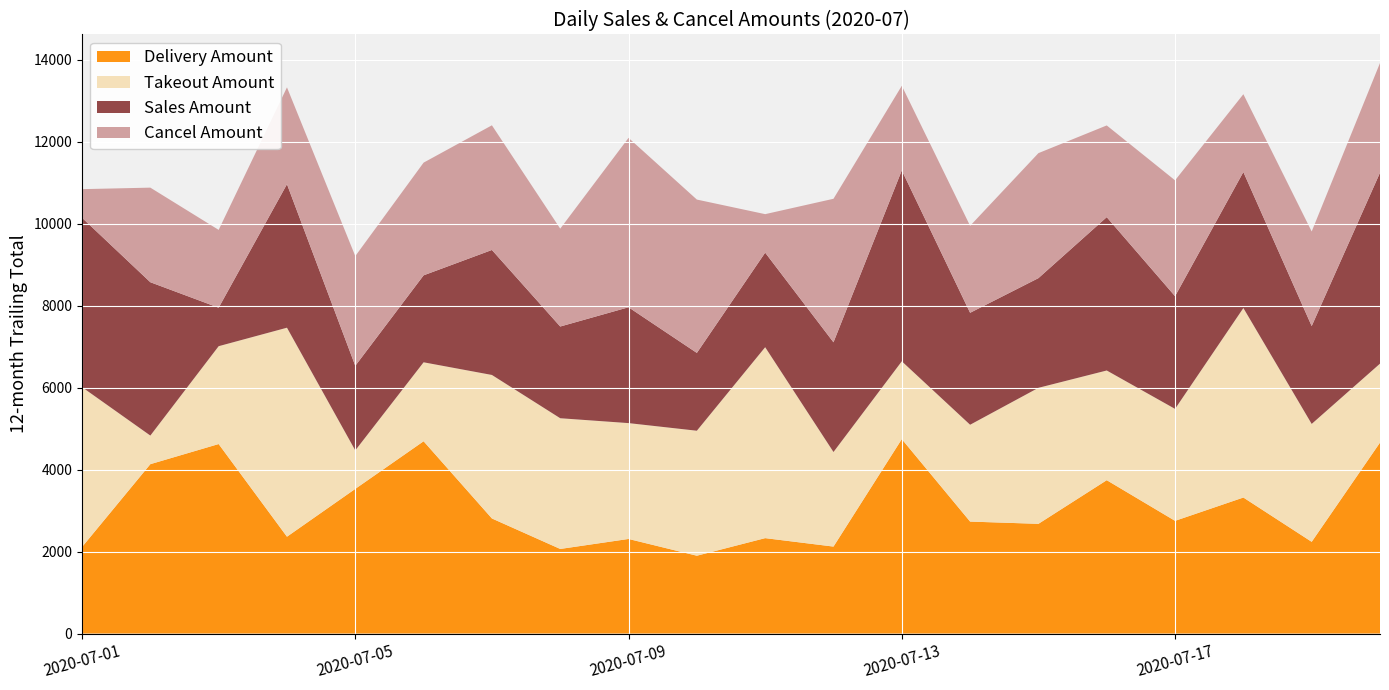

Reading left to right, extract all data points from this chart.

Delivery Amount: 2112	4133	4624	2363	3530	4692	2808	2064	2308	1899	2328	2122	4744	2732	2677	3742	2750	3319	2238	4659
Takeout Amount: 3901	698	2388	5100	939	1927	3502	3190	2827	3050	4659	2308	1899	2363	3319	2677	2732	4624	2877	1927
Sales Amount: 4133	3742	939	3502	2064	2122	3050	2238	2827	1899	2308	2677	4659	2732	2677	3742	2750	3319	2388	4659
Cancel Amount: 698	2308	1899	2363	2677	2750	3042	2388	4133	3742	939	3502	2064	2122	3050	2238	2827	1899	2308	2677